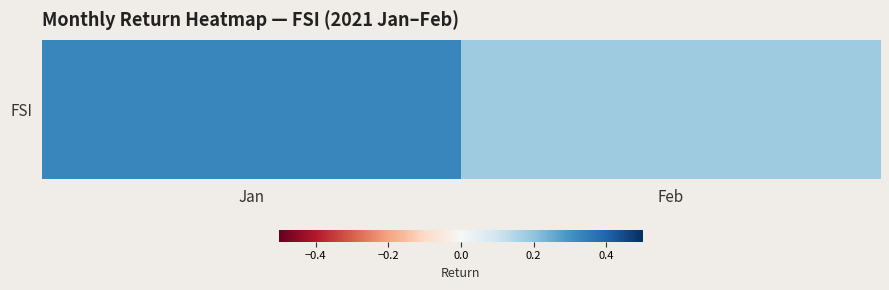

What is the change in value from Jan to Feb?

-0.1